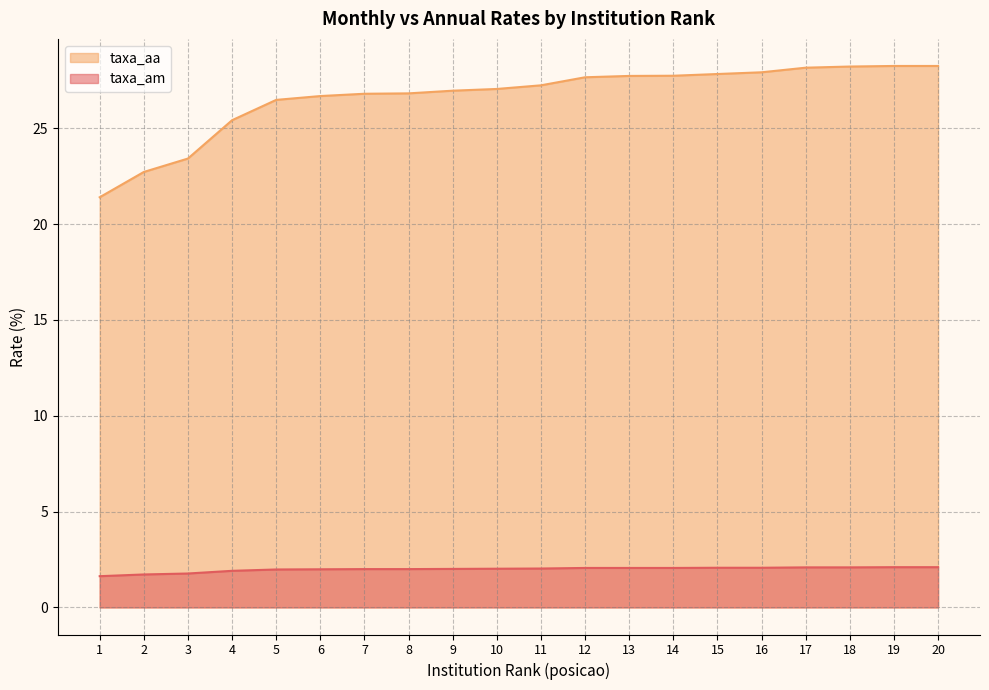

What is the sum of all taxa_aa values?

532.8